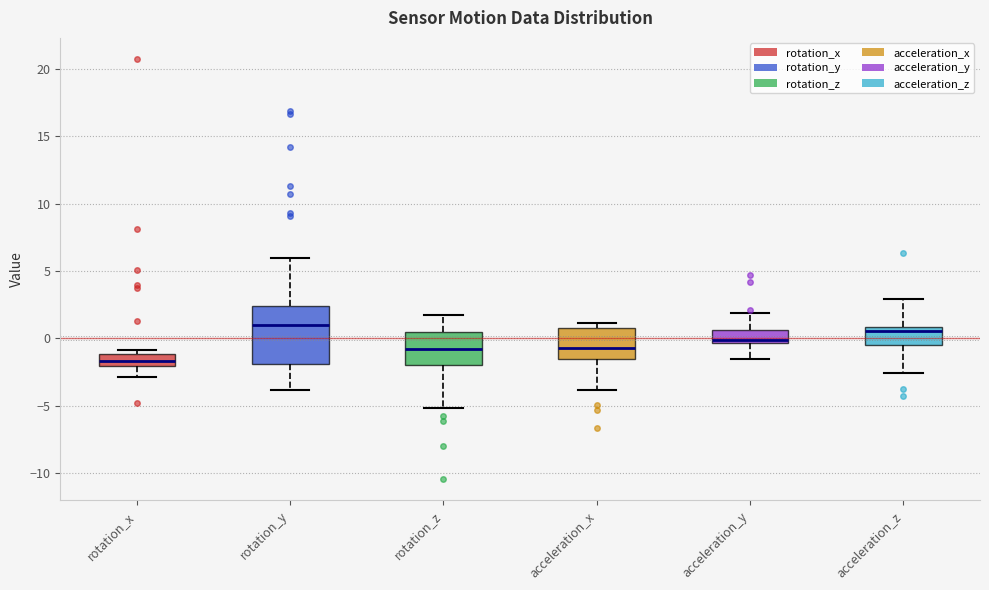

Where is the lower edge of the box for acceleration_x on the y-axis? The values are not printed on the chart, so give them approximately, as read against the axis.

-1.5